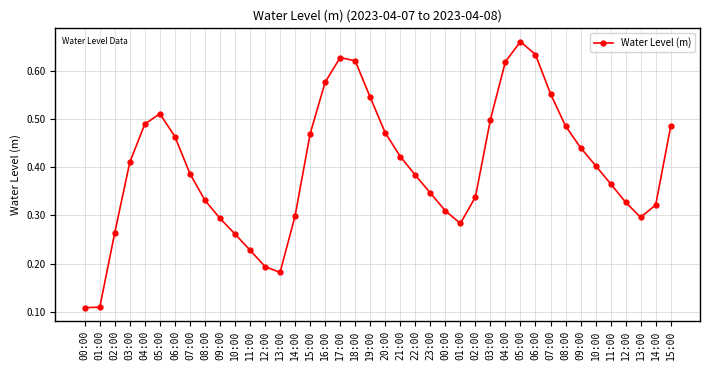

What is the maximum value shown in the chart?

0.7